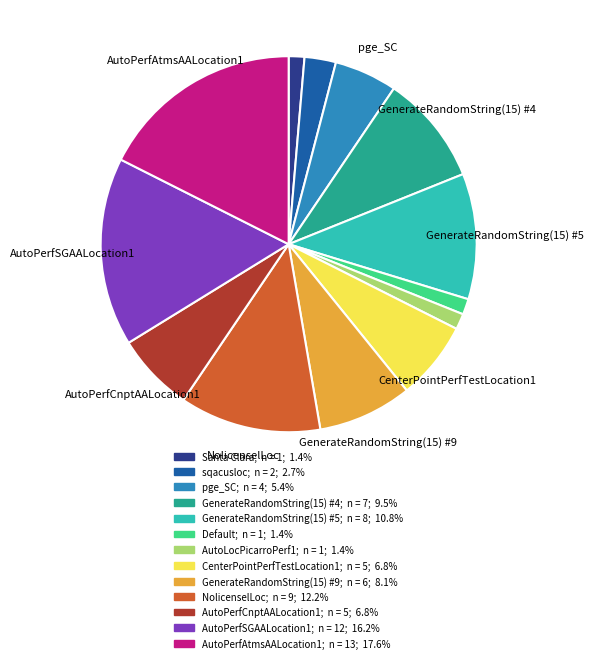

Approximately how many times larger is the value at CenterPointPerfTestLocation1 compared to AutoPerfCnptAALocation1?

1.0